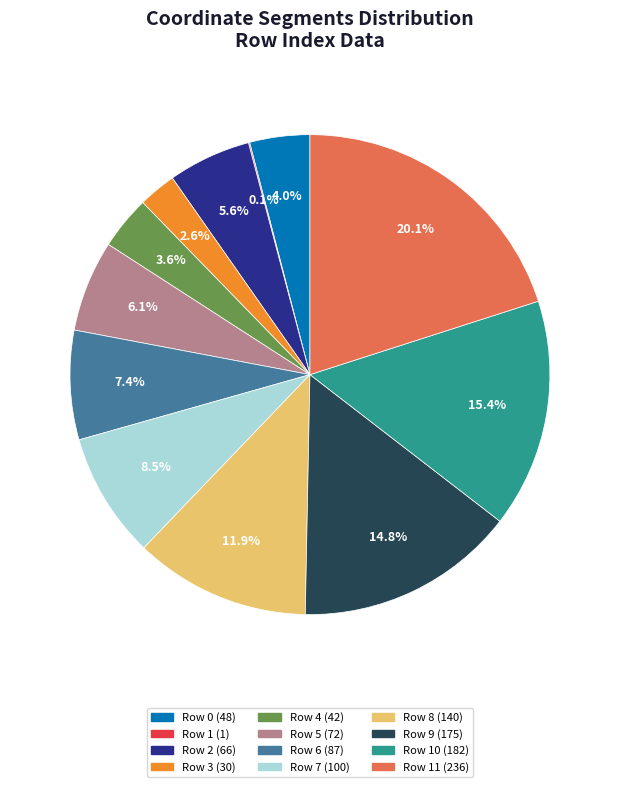

Is there a majority slice in this chart?

No